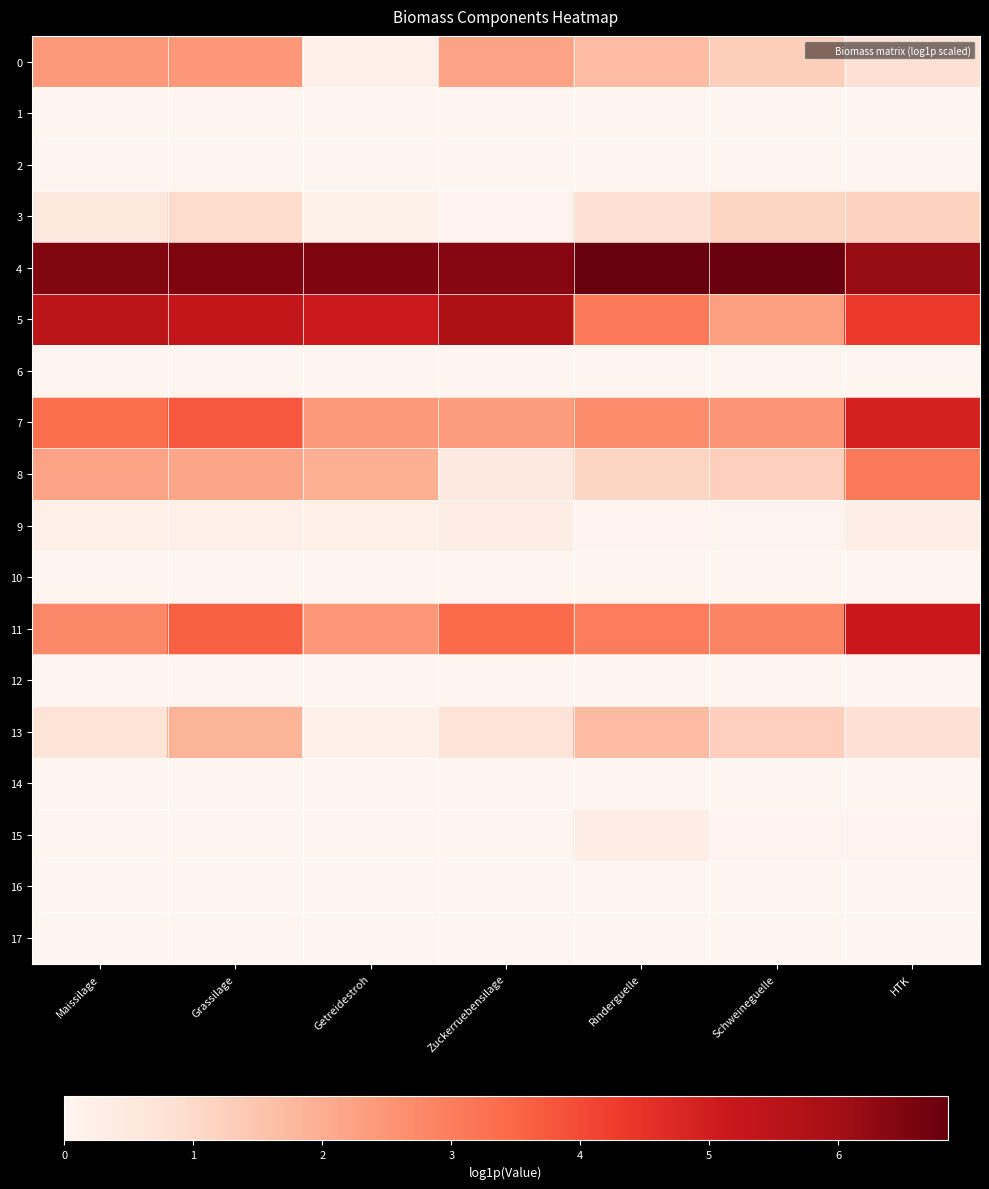

At which category is the sum across all series the highest?

Grassilage